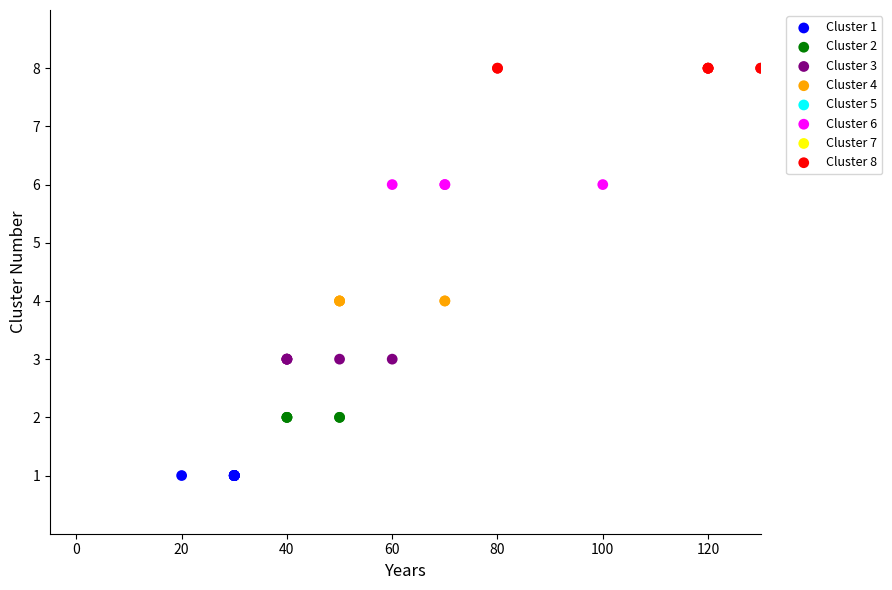

Which series reaches the minimum Y coordinate?

Cluster 1